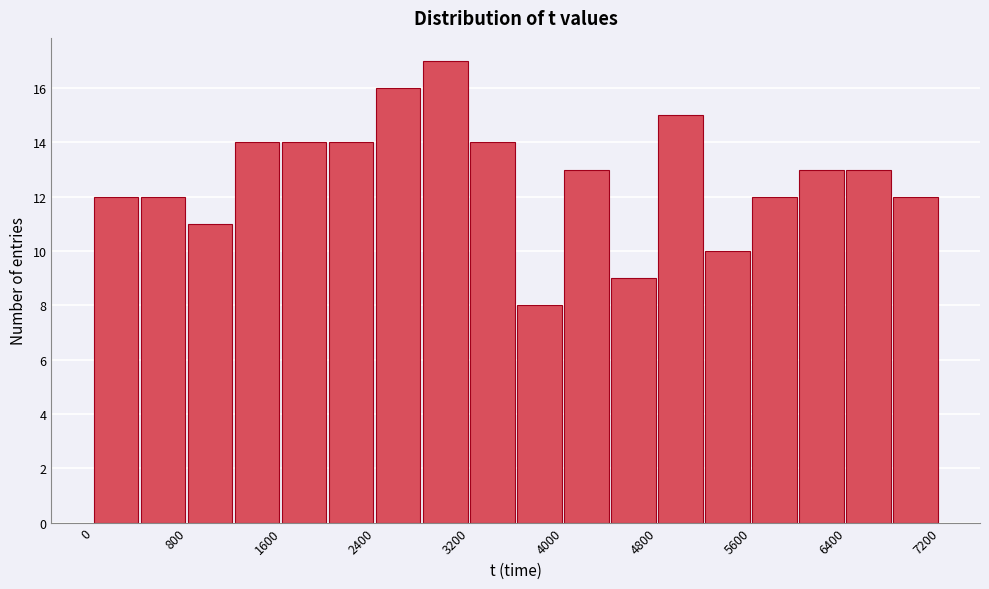

Over which range of the x-axis is the bar tallest?

2800 to 3200